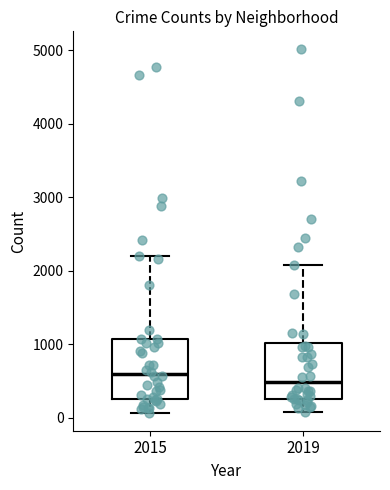

Reading left to right, read every box against the y-axis: the position of its median line, the range the box covers, and the ends of its whiskers. The values are not printed on the chart, so give them approximately, as read against the axis.

2015: median 600, box 300 to 1100, whiskers 100 to 2200
2019: median 500, box 300 to 1000, whiskers 100 to 2100